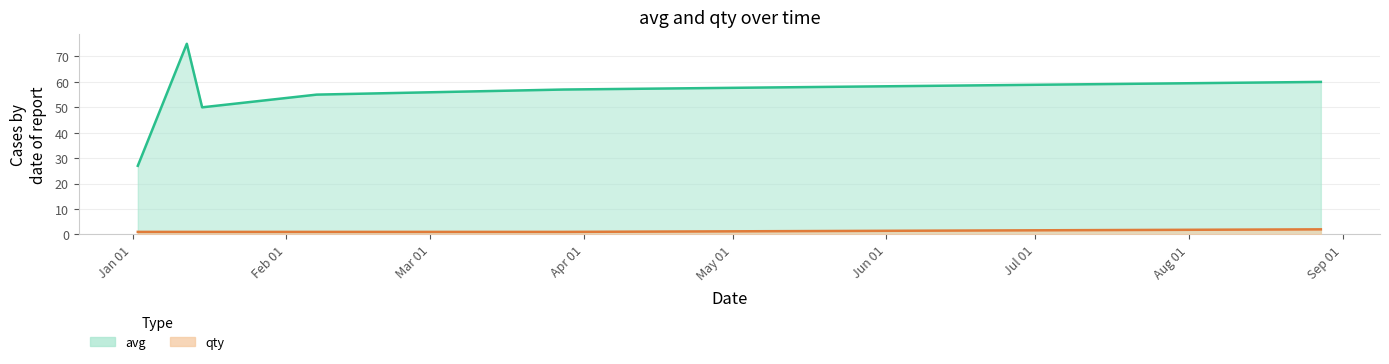

What is the spread (max minus min) of values at 1585342800?

56